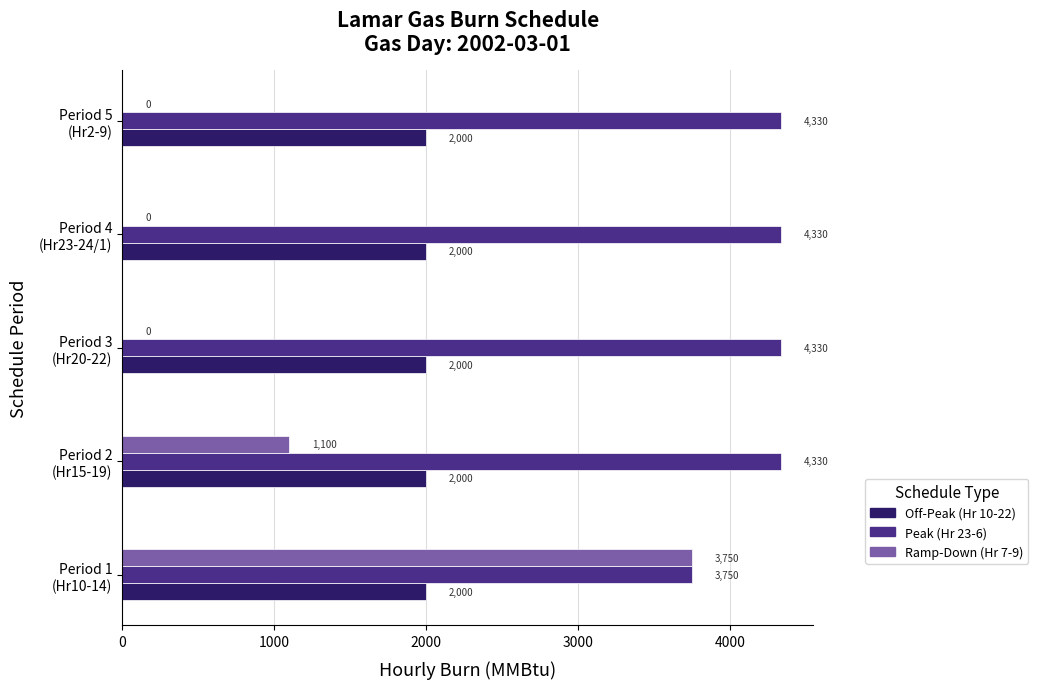

What is the highest value of the Ramp-Down (Hr 7-9) series?

3750